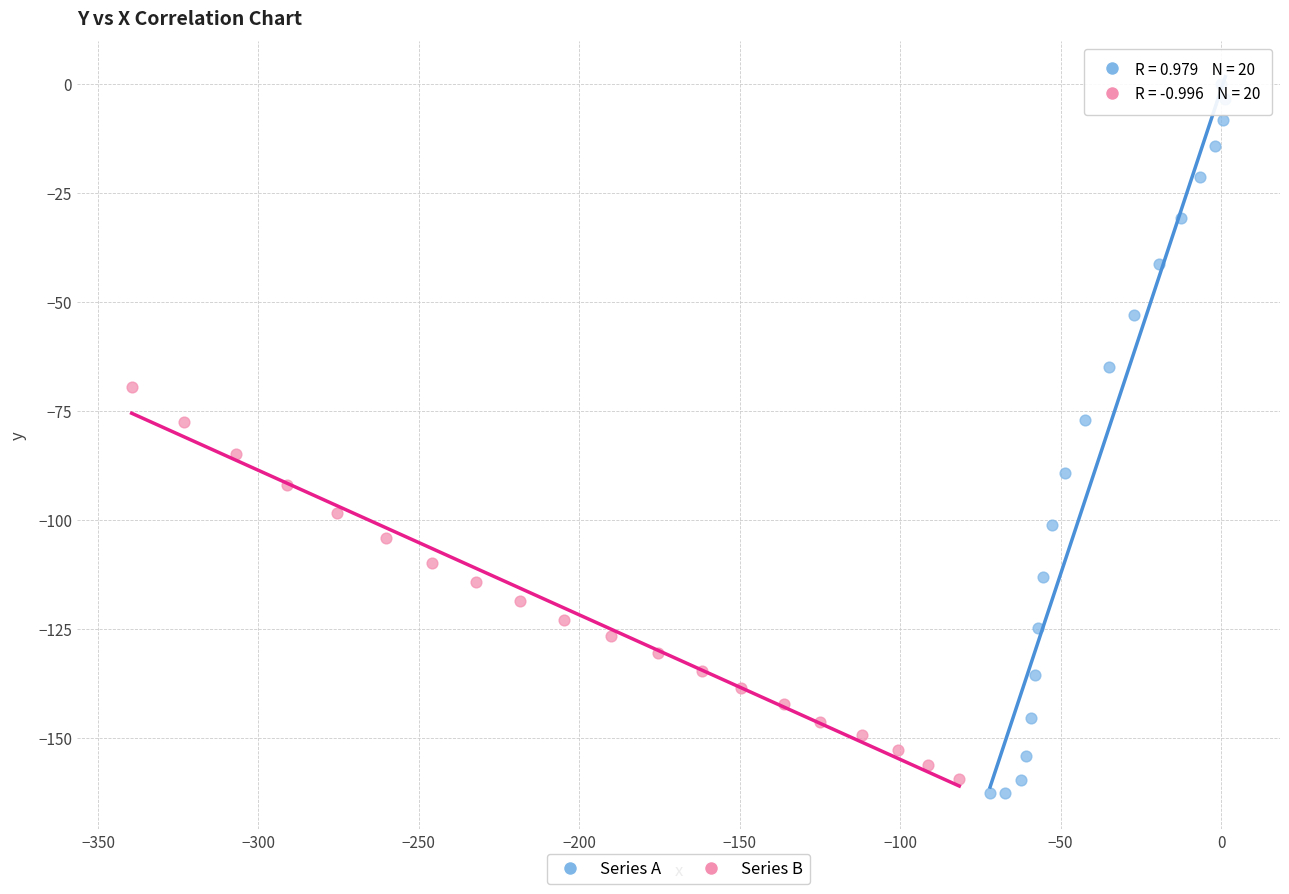

Which series contains the highest Y value?

Series A